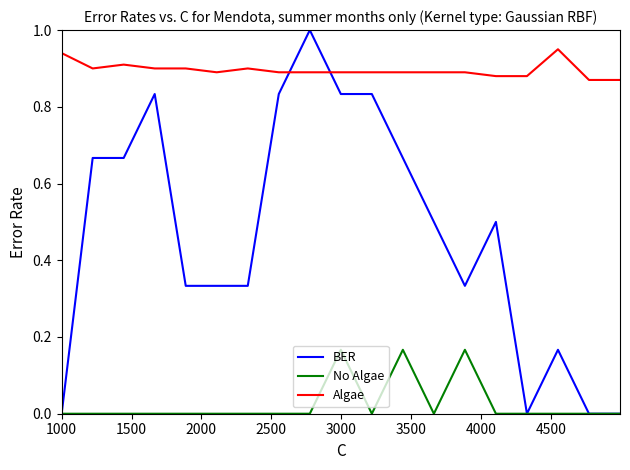

Which series has the widest spread of values?

BER